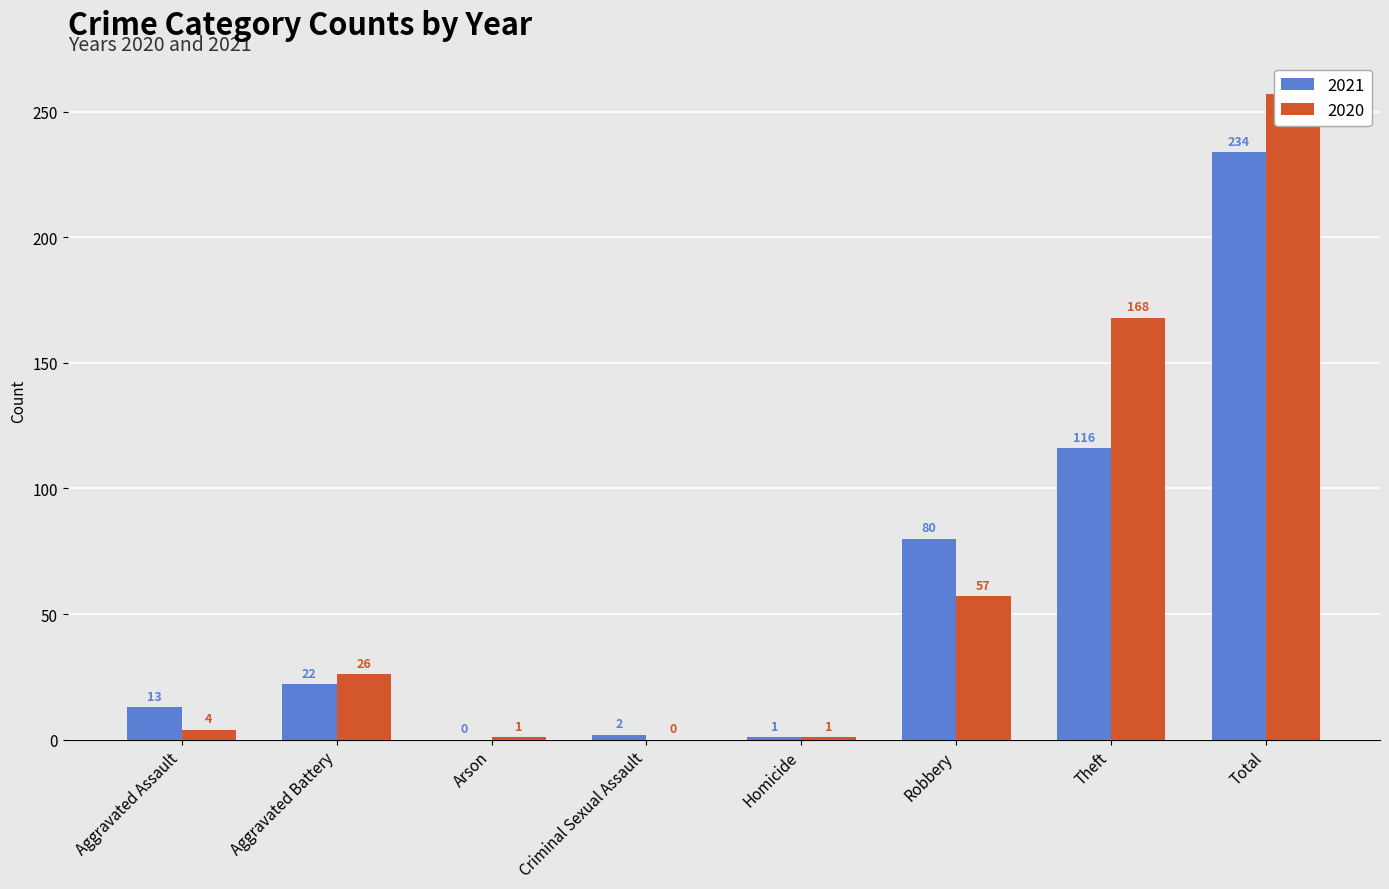

How many groups of bars are there?

8